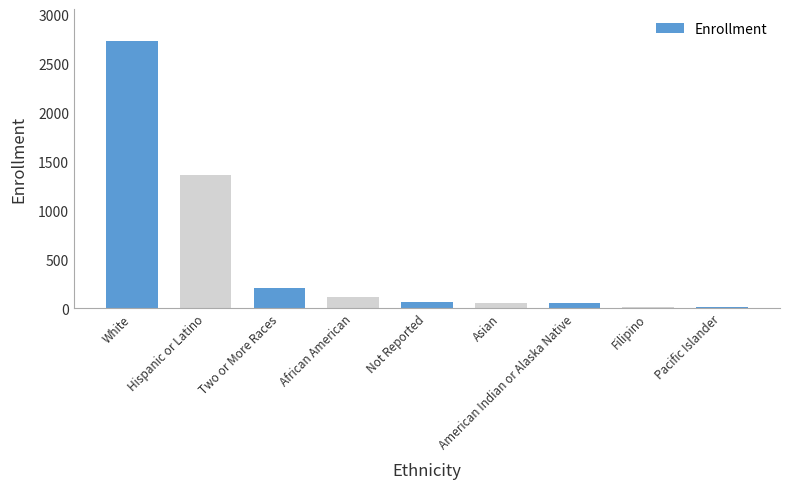

Which category has the highest value across all series?

White